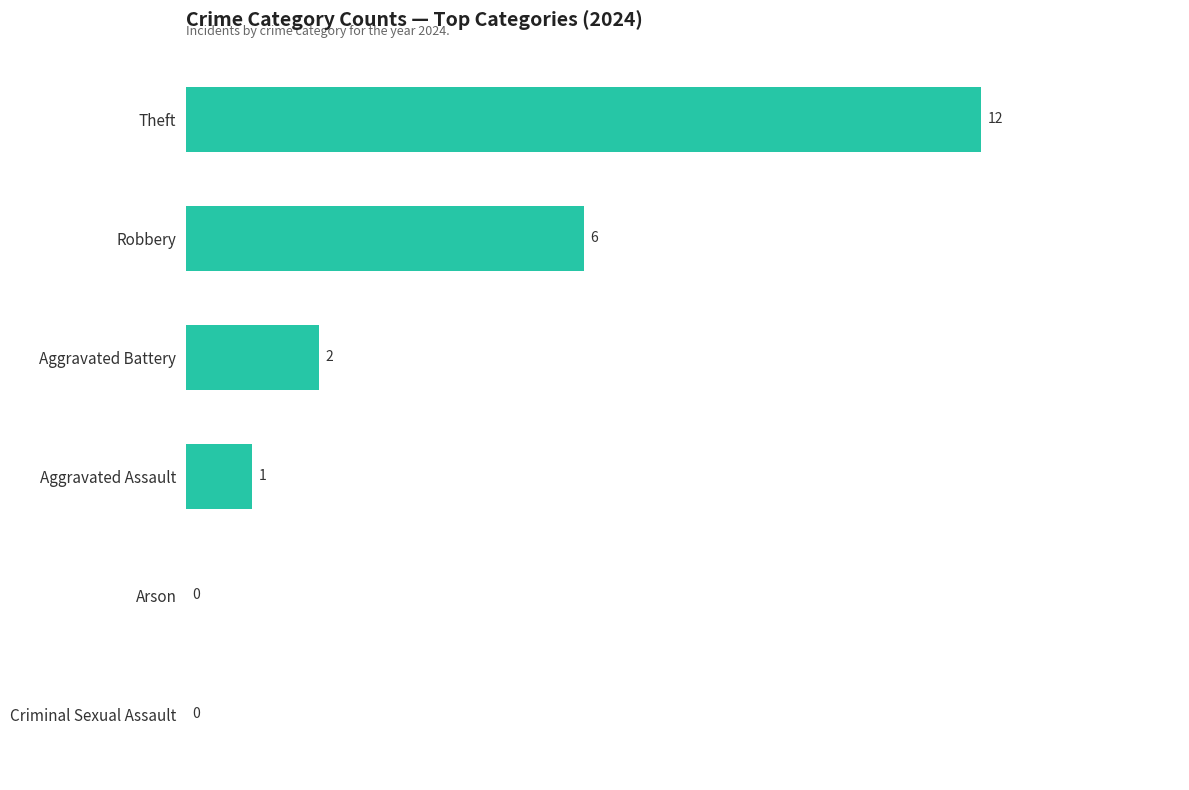

Is it true that the value at Arson is 0?

True